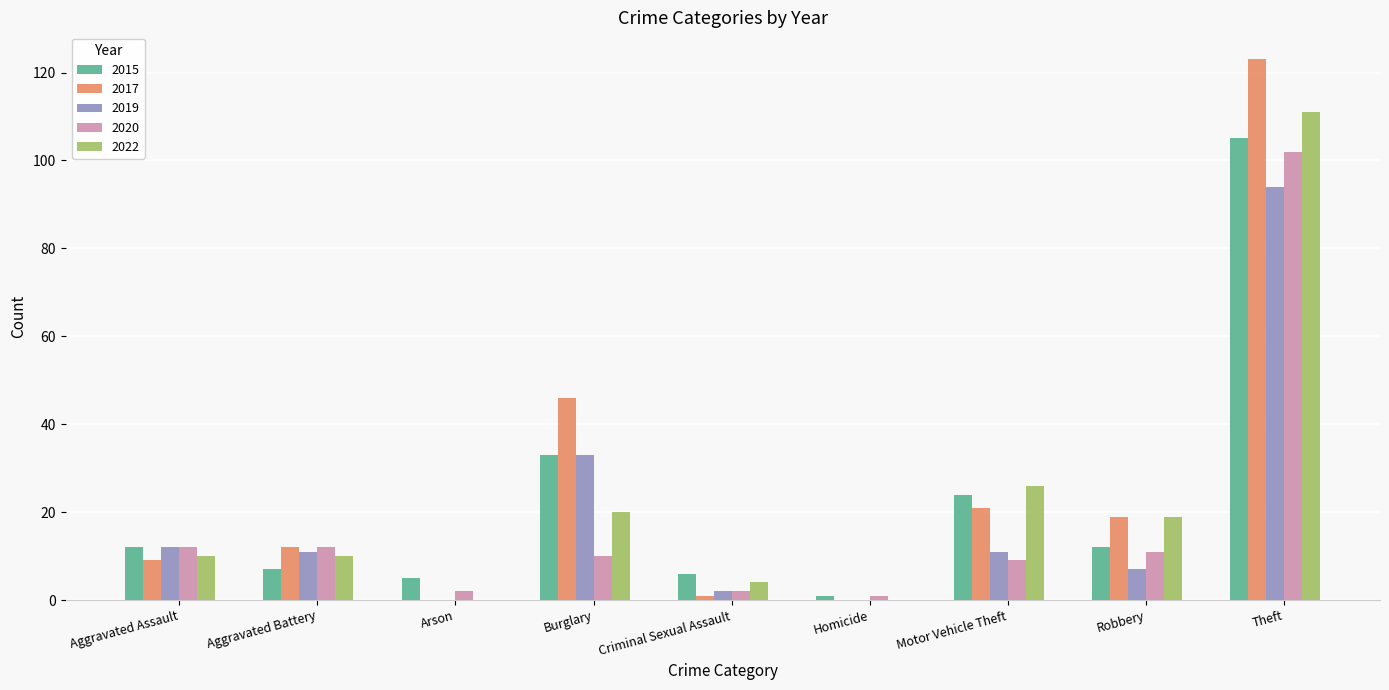

Which category has the highest value in the 2022 series?

Theft